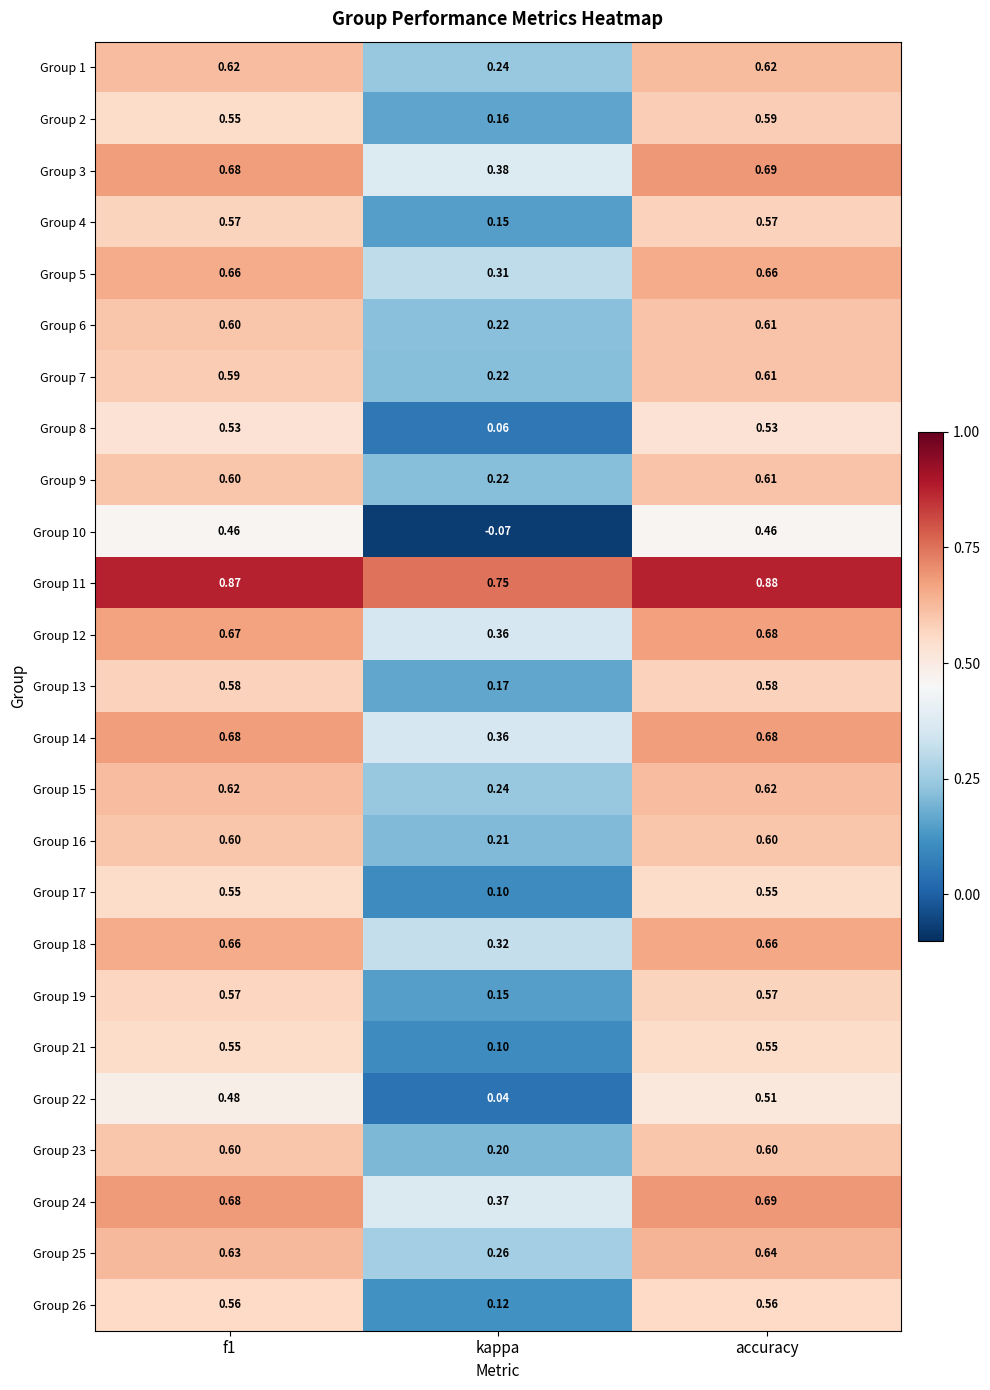

At which label is Group 11 closest to 0?

kappa